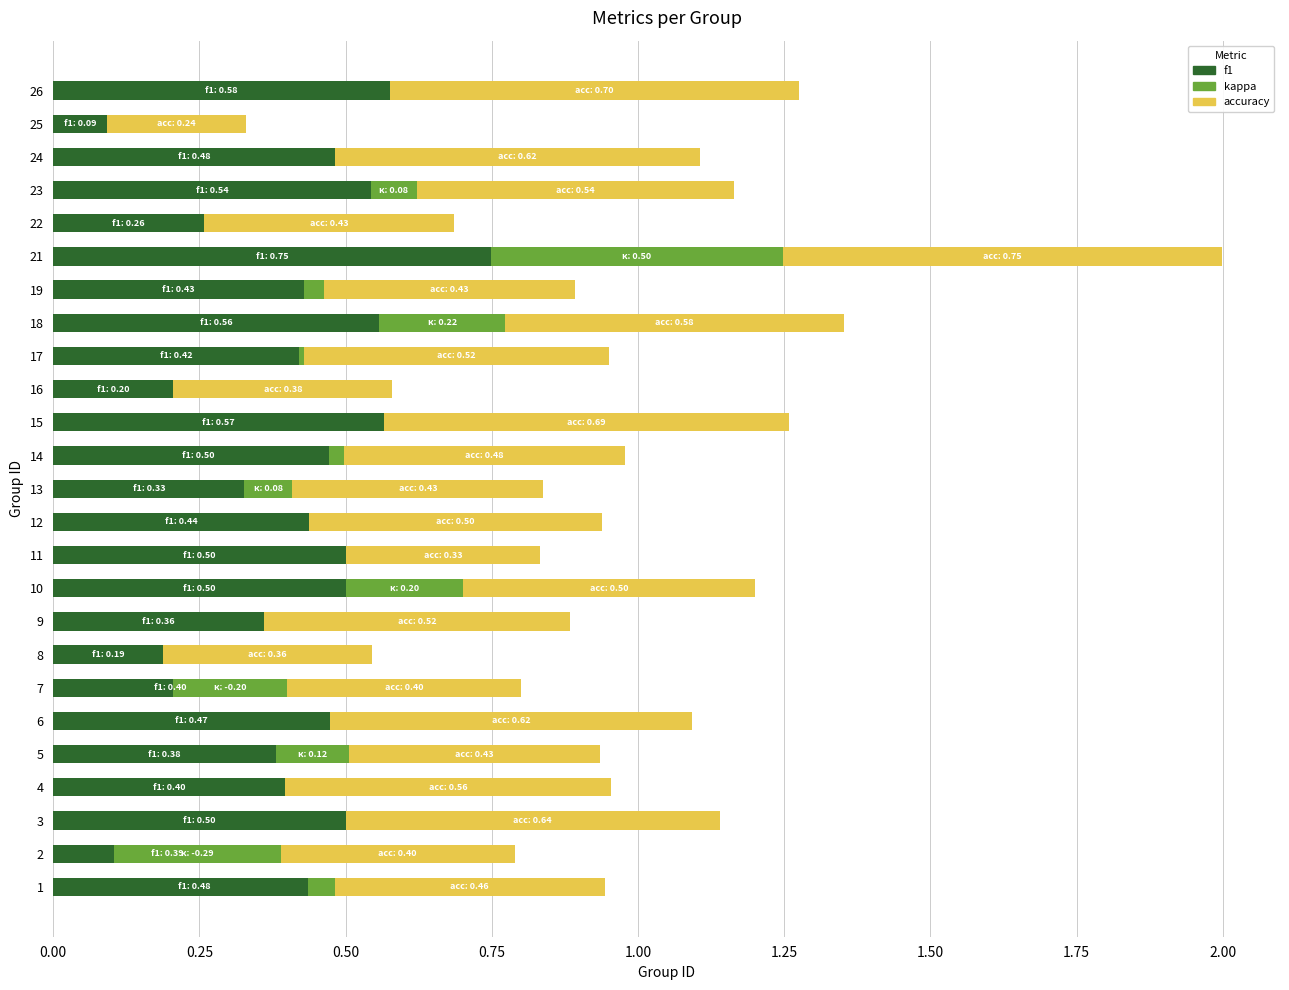

What are all the series names shown in the legend?

f1, kappa, accuracy